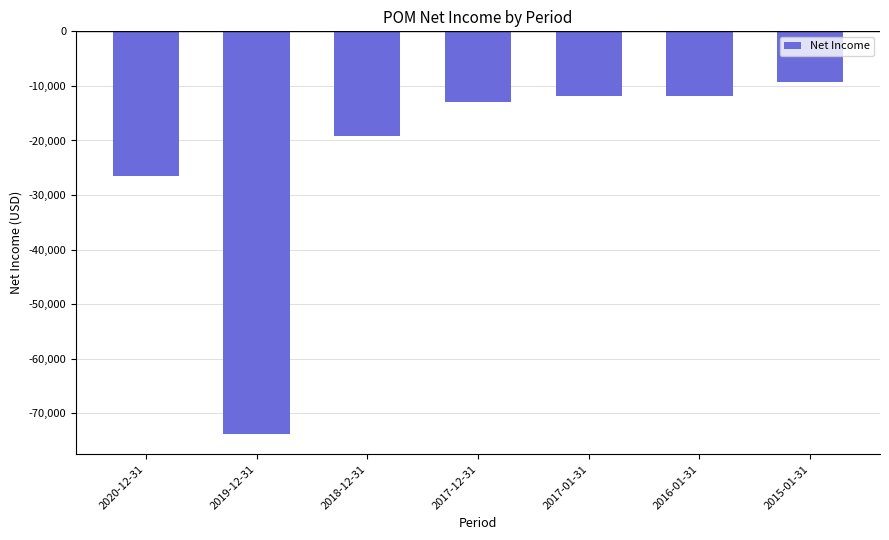

What is the difference between the second highest and minimum values?

62000